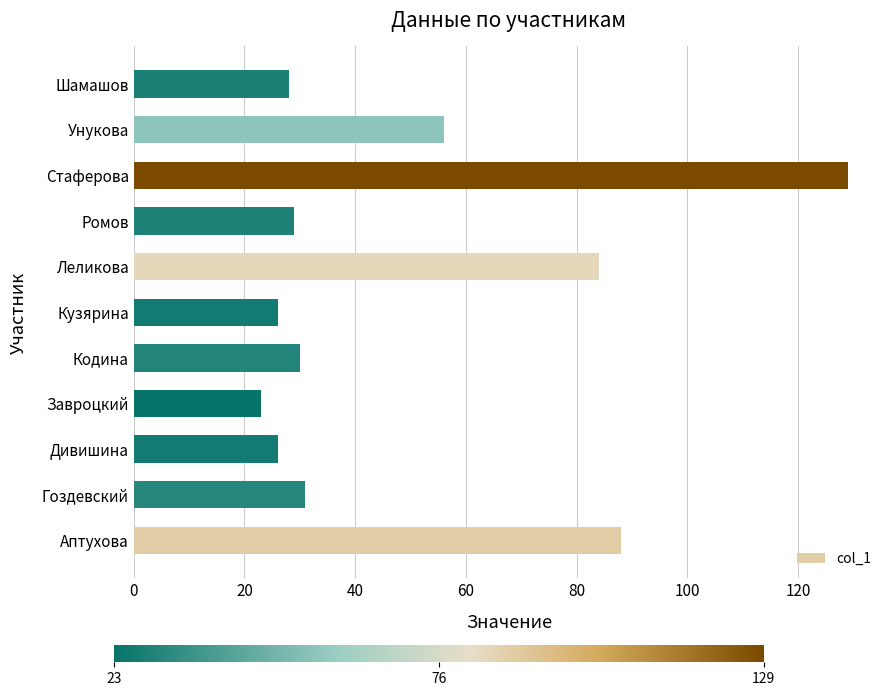

What is the difference between the maximum and minimum values?

106